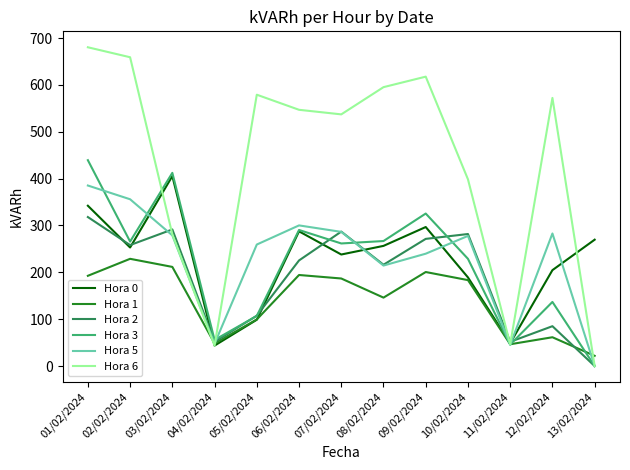

Is the value of Hora 2 at 05/02/2024 greater than the value of Hora 1 at 08/02/2024?

No